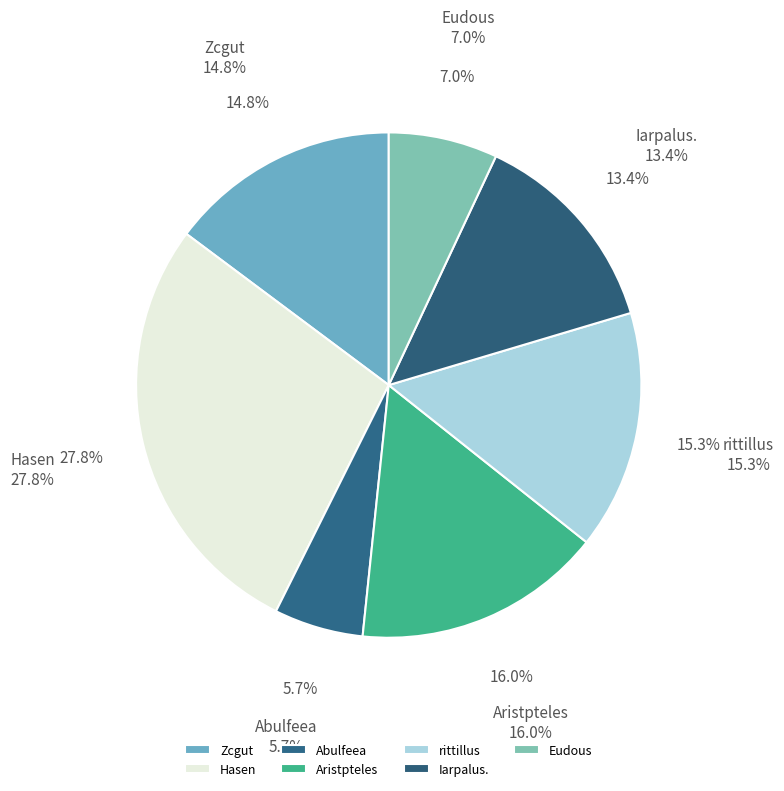

Between Iarpalus. and Eudous, which is larger?

Iarpalus.